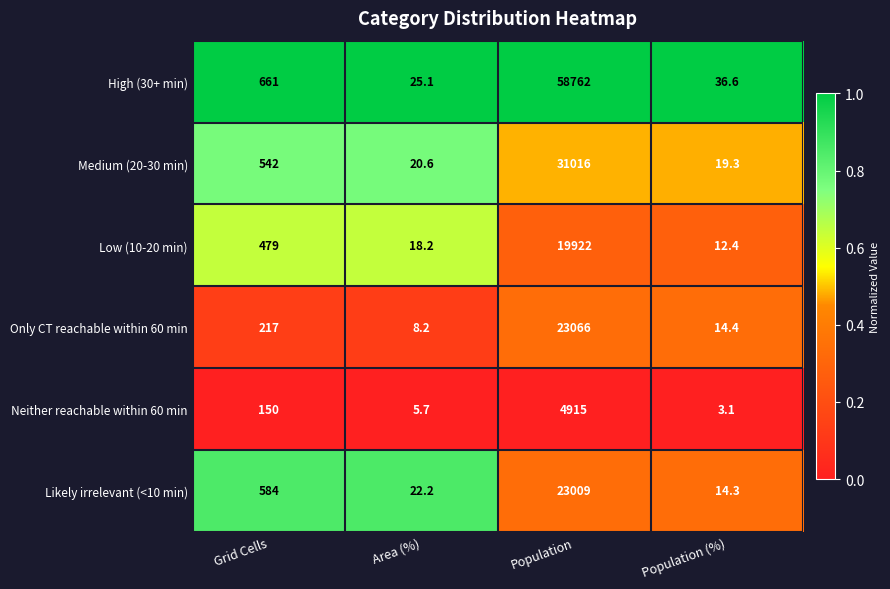

How many data points does each series have?

4